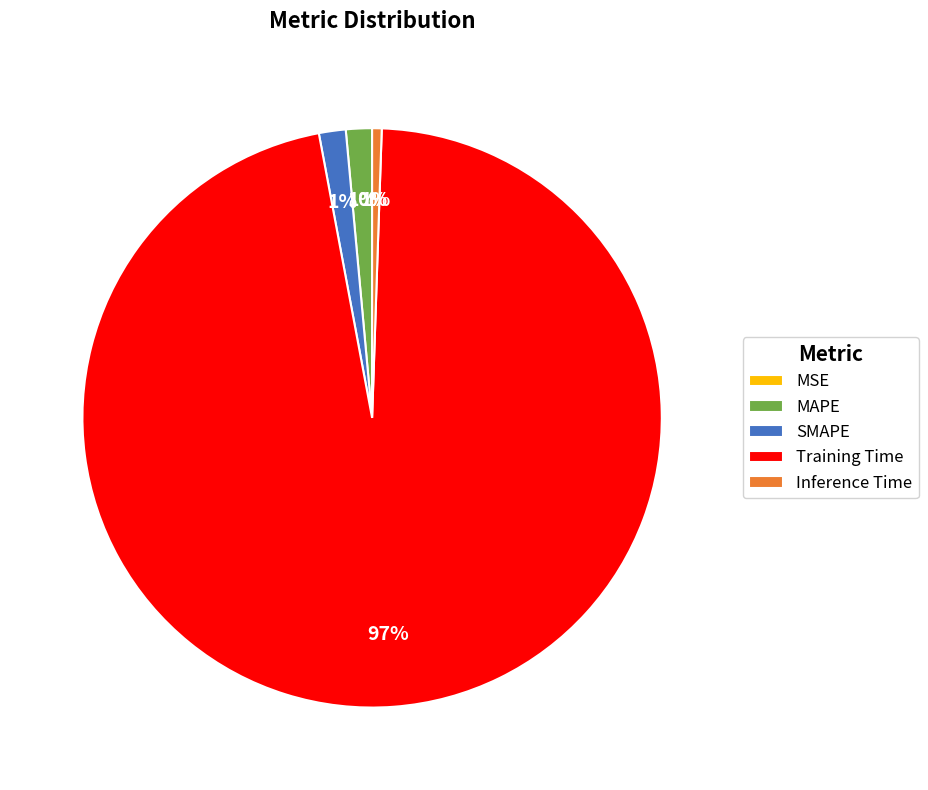

To the nearest percent, what is the difference between the Training Time and Inference Time slice percentages?

96%